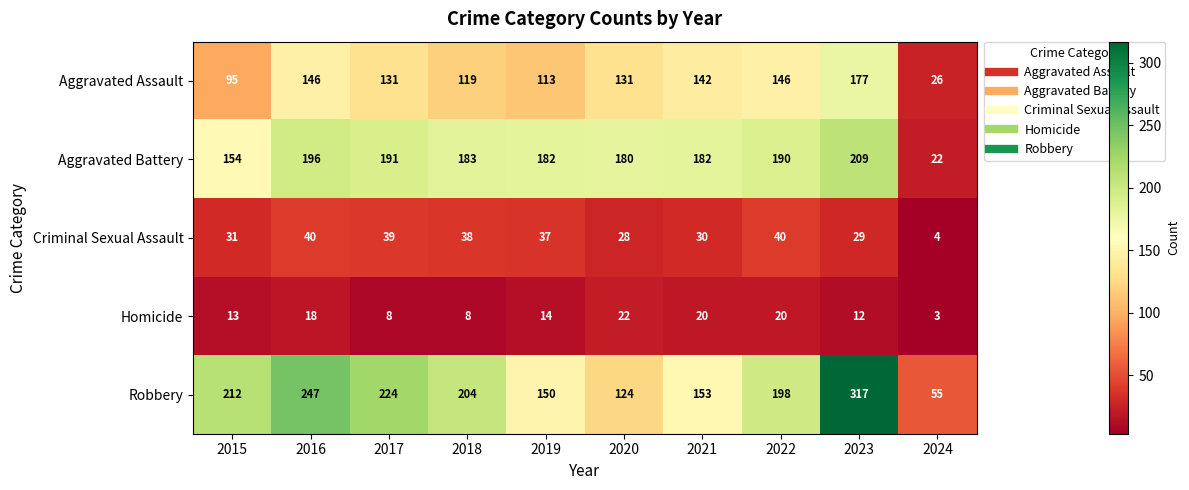

Rank the series at 2018 from lowest to highest value.

Homicide, Criminal Sexual Assault, Aggravated Assault, Aggravated Battery, Robbery